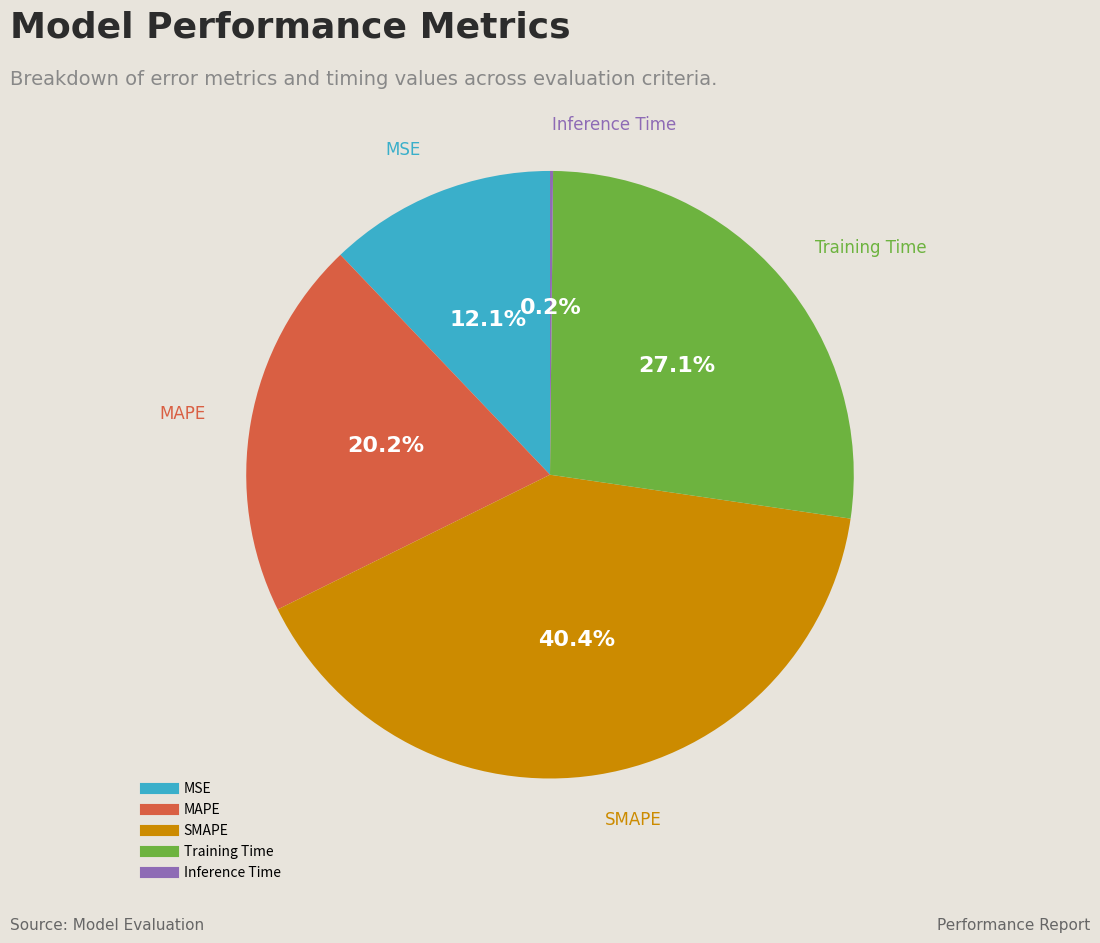

Is the sum of MAPE and Training Time greater than half?

No